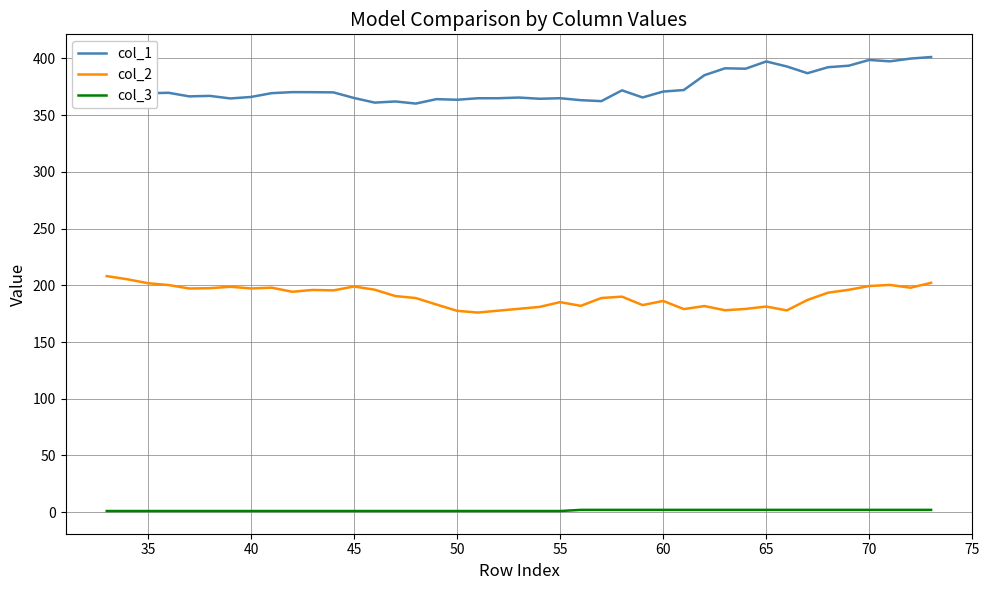

Rank the series by their maximum value, from highest to lowest.

col_1, col_2, col_3